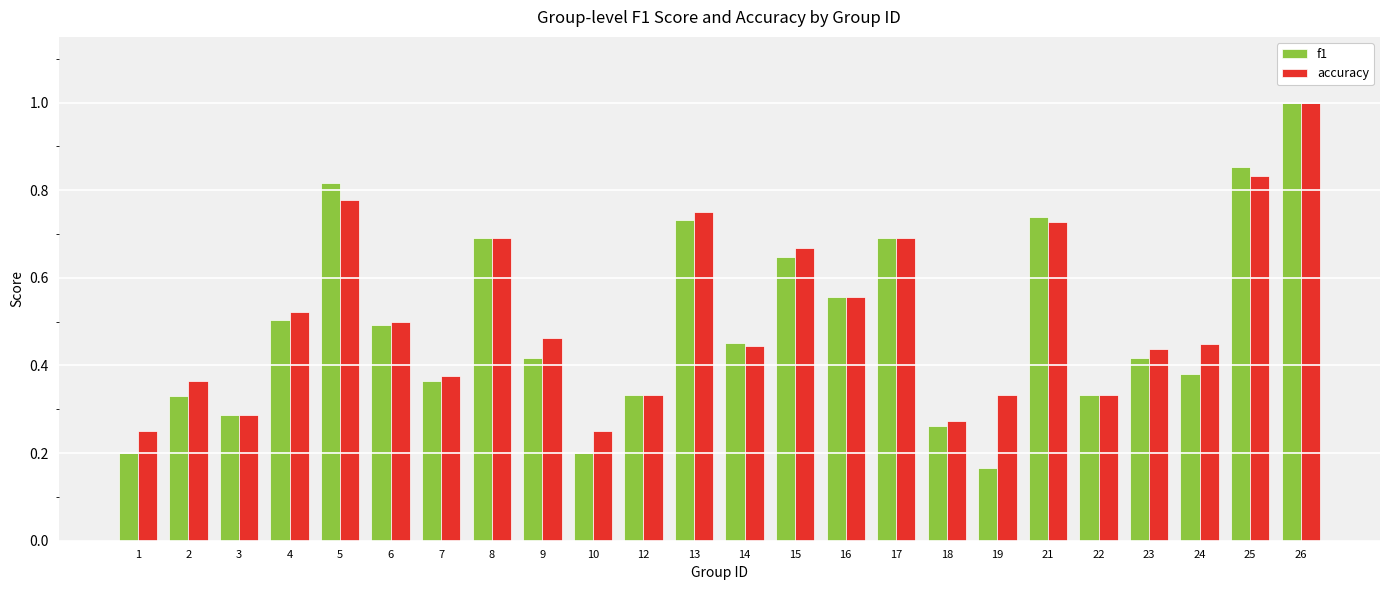

What are all the series names shown in the legend?

f1, accuracy